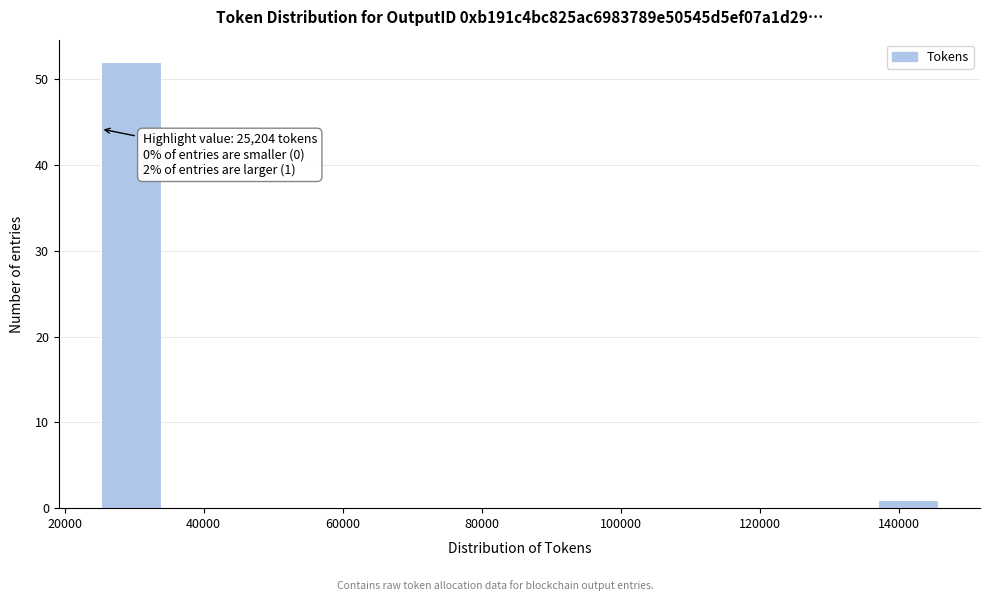

Which range on the x-axis has the tallest bar?

26000 to 34000